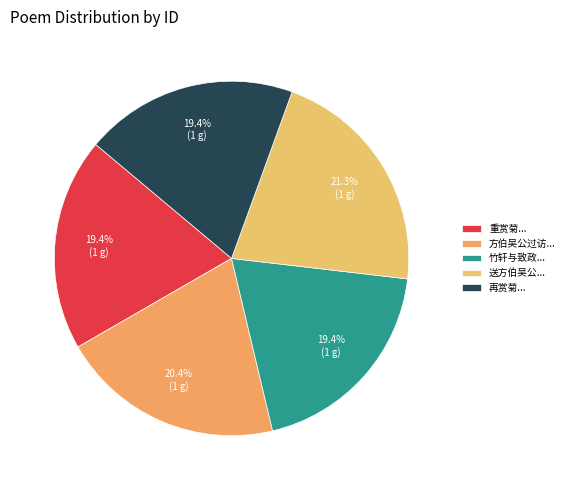

How many segments does this pie chart have?

5